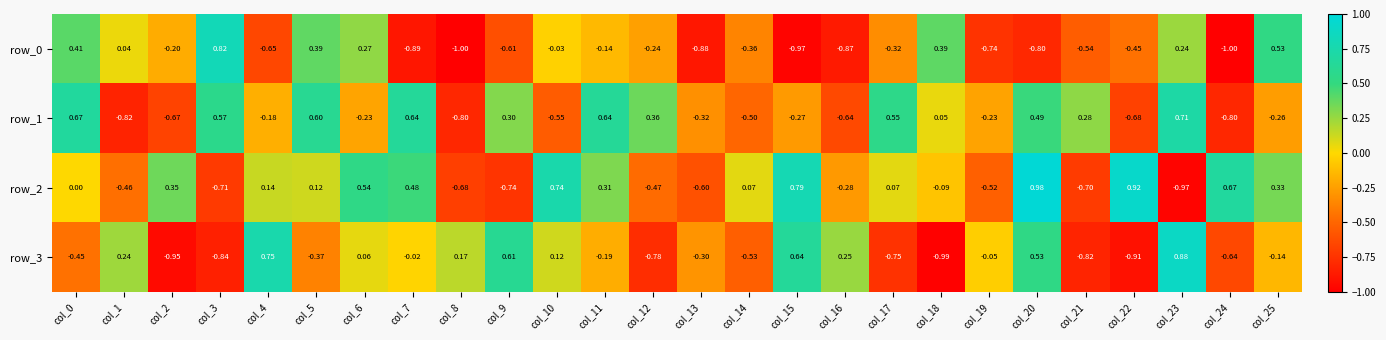

Is the value of row_0 at col_15 greater than the value of row_3 at col_1?

No